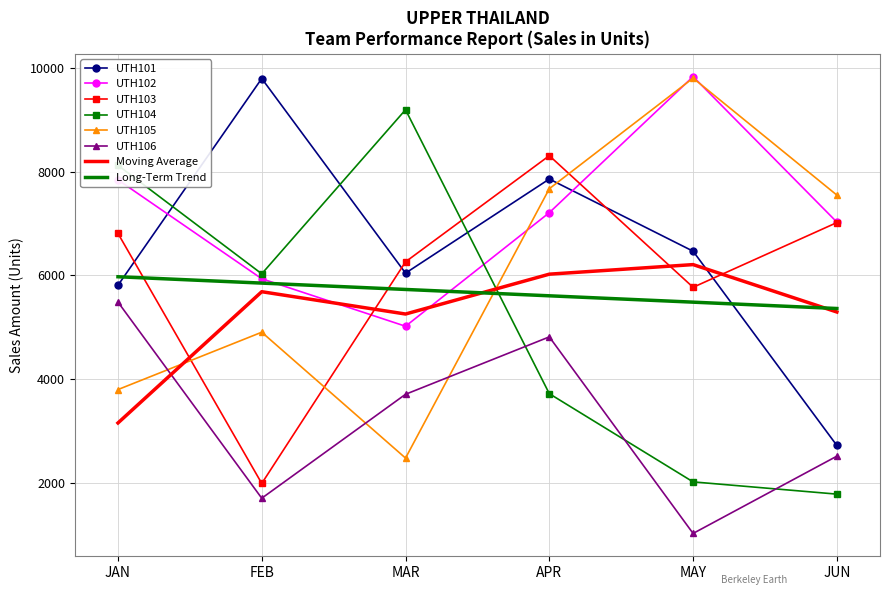

What value does the UTH105 series have at JAN?

3800.0